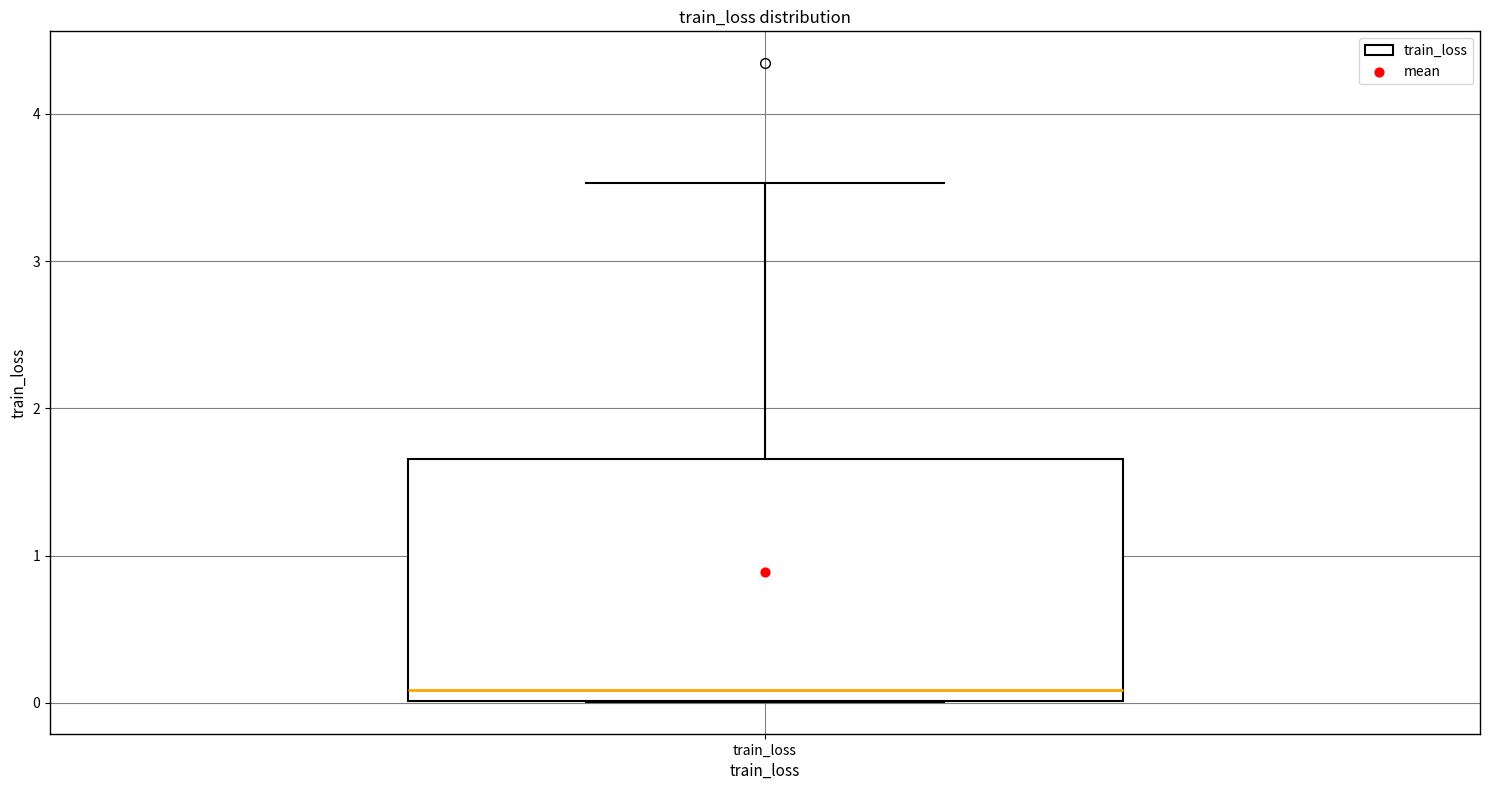

Transcribe this box plot: give where the median line is, the range the box spans, and where the two whiskers end, as read against the y-axis. The values are not printed on the chart, so give them approximately, as read against the axis.

median 0.1, box 0.0 to 1.7, whiskers 0.0 to 3.5